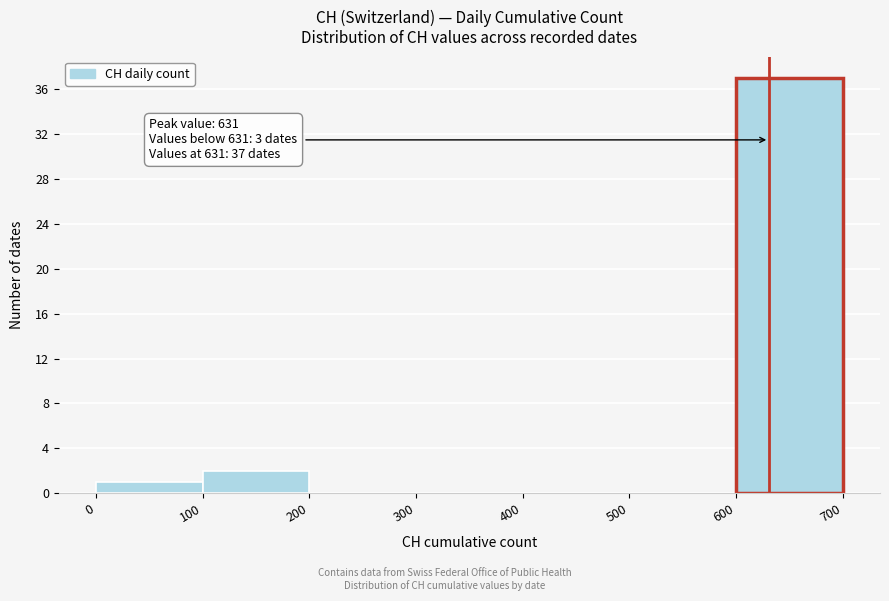

Which range on the x-axis has the tallest bar?

600 to 700